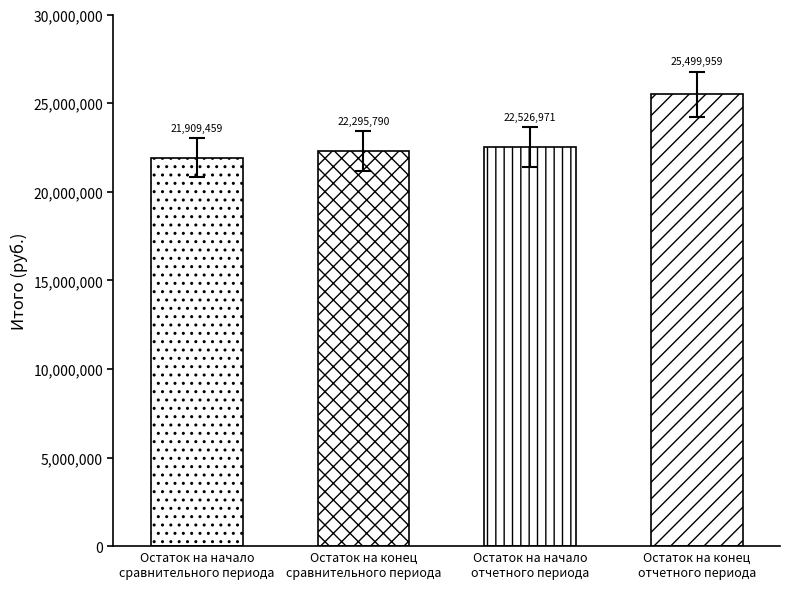

Is it true that the value at Остаток на конец
сравнительного периода is 32043299.8?

False